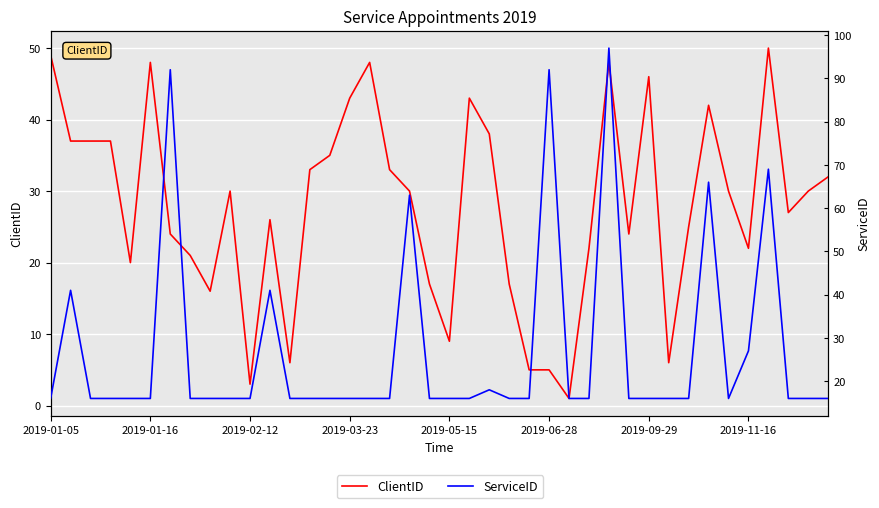

The ClientID series shows 30 at 18. True or false?

True